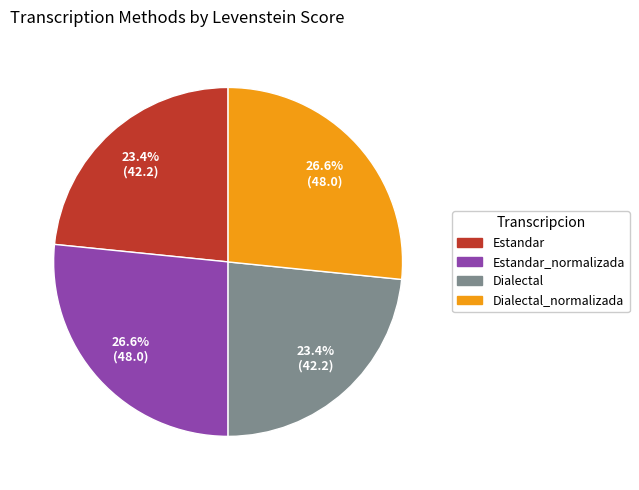

Does any single category account for the majority?

No